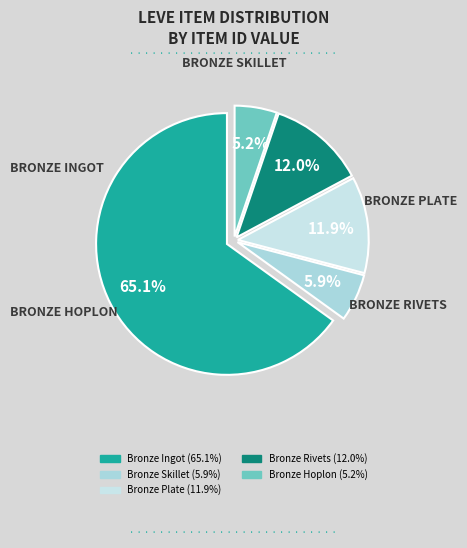

Rank the categories by value from highest to lowest.

Bronze Ingot, Bronze Rivets, Bronze Plate, Bronze Skillet, Bronze Hoplon